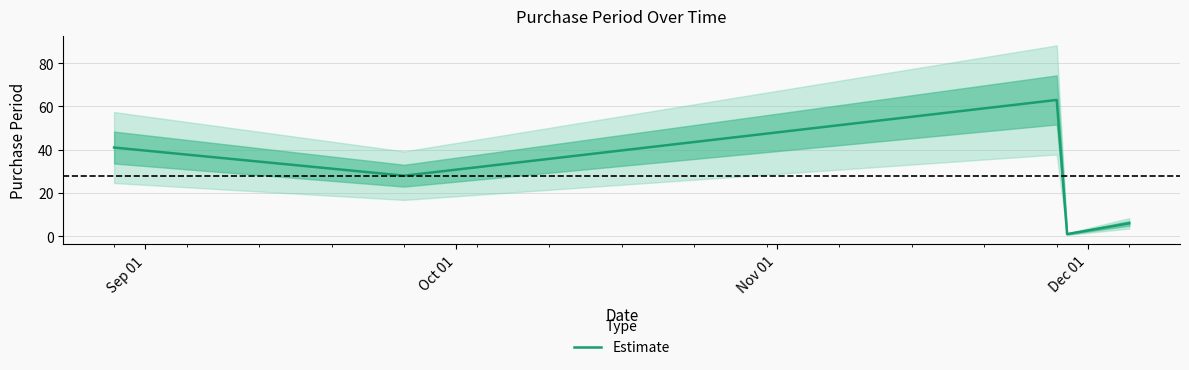

What is the average value?

28